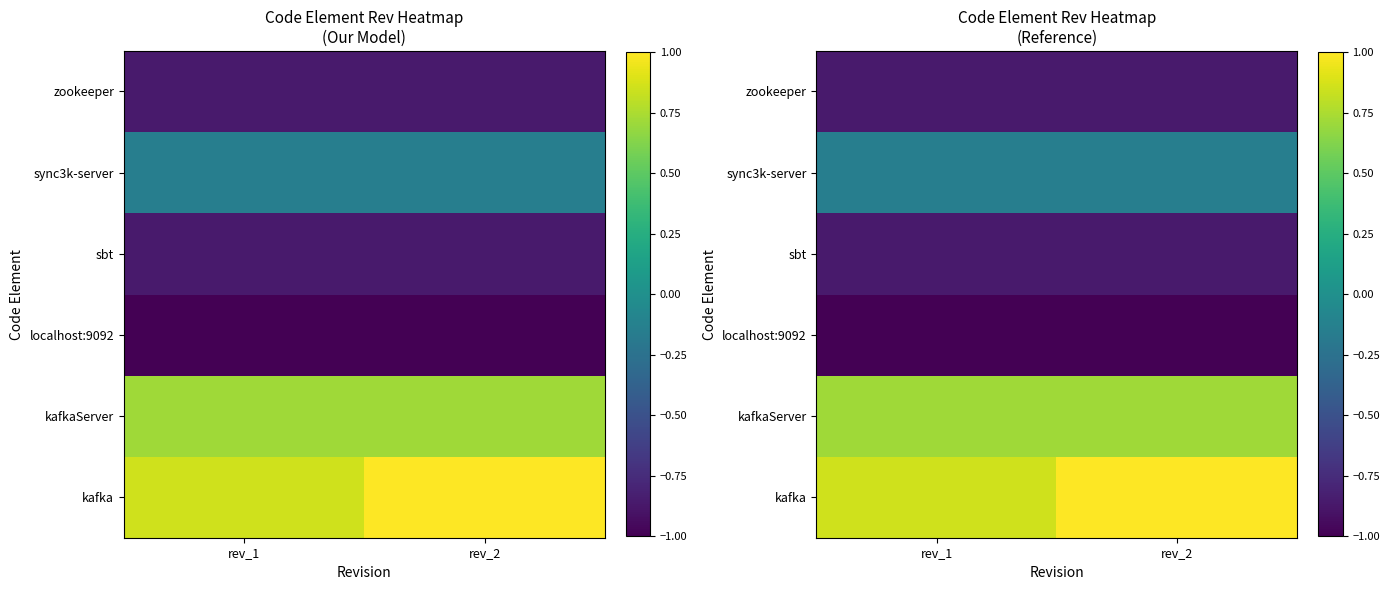

Count the number of data series in this chart.

6